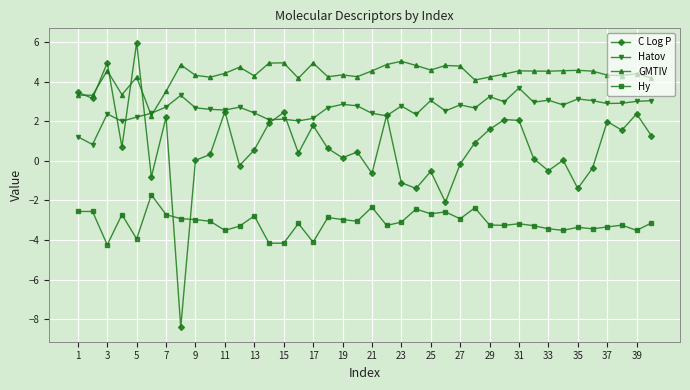

What is the value of the Hatov point at the 3rd from the left?

2.4